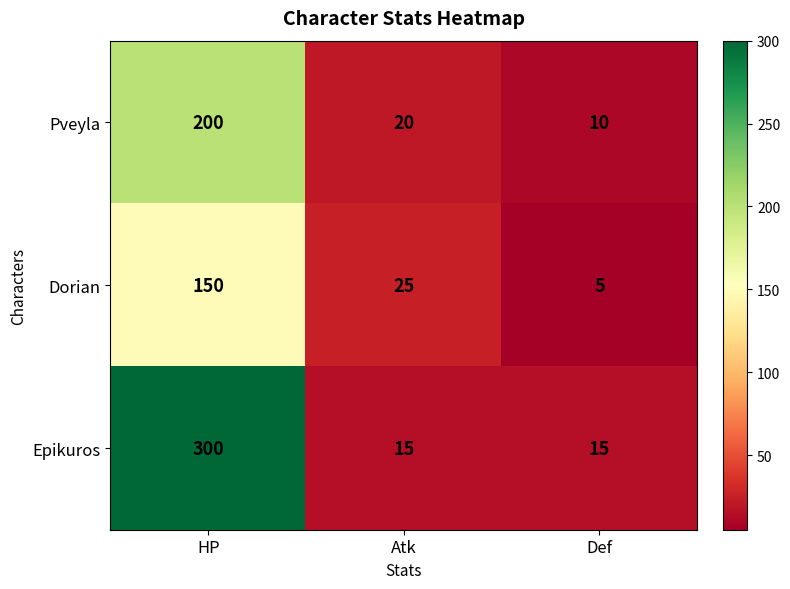

Is it true that Pveyla equals 6 at Def?

False